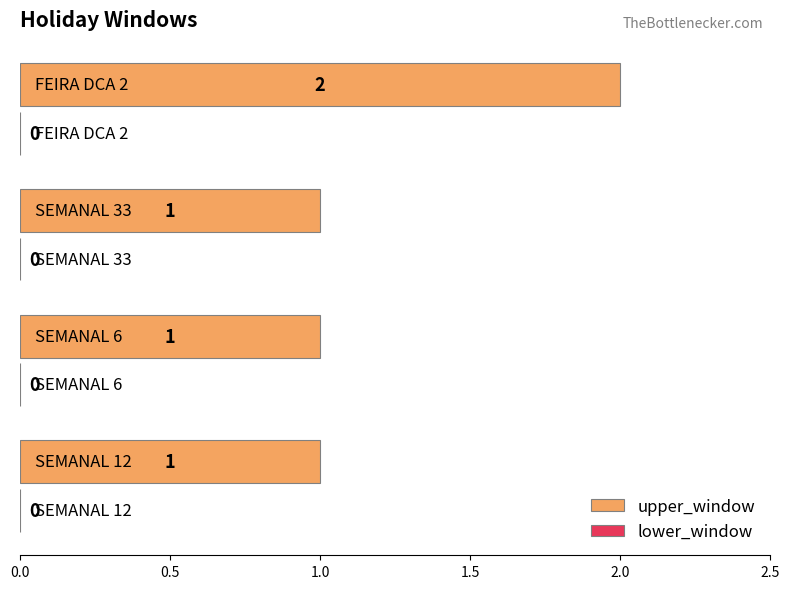

What is the sum of all values?

5